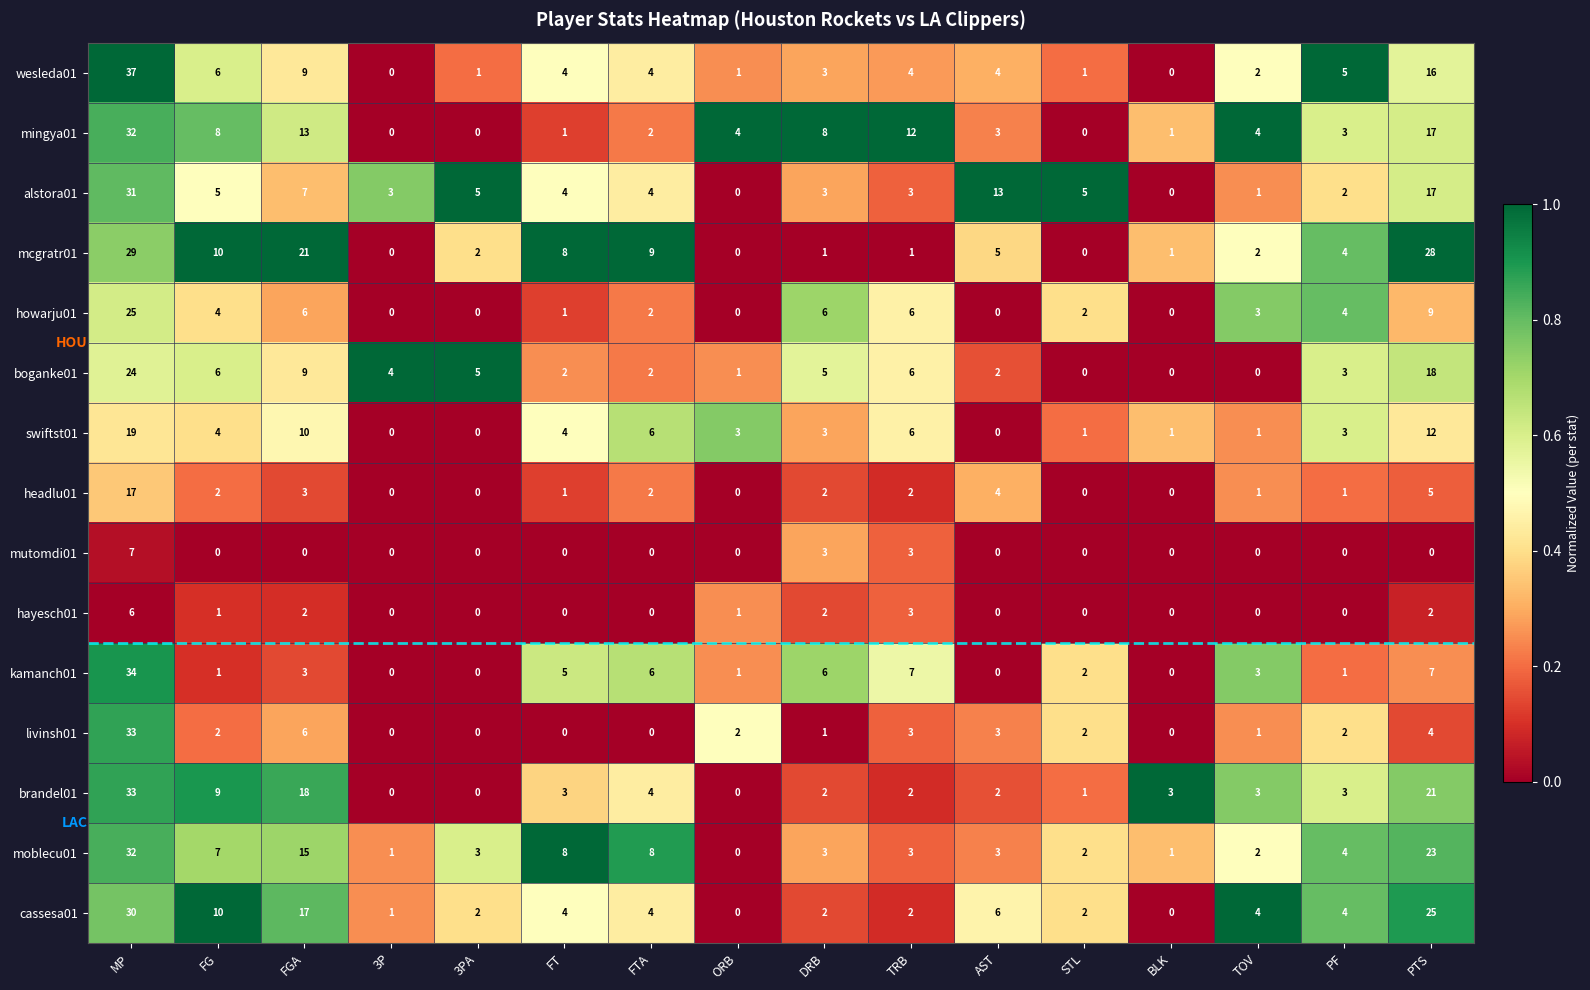

Where does the swiftst01 series first go above 3?

MP